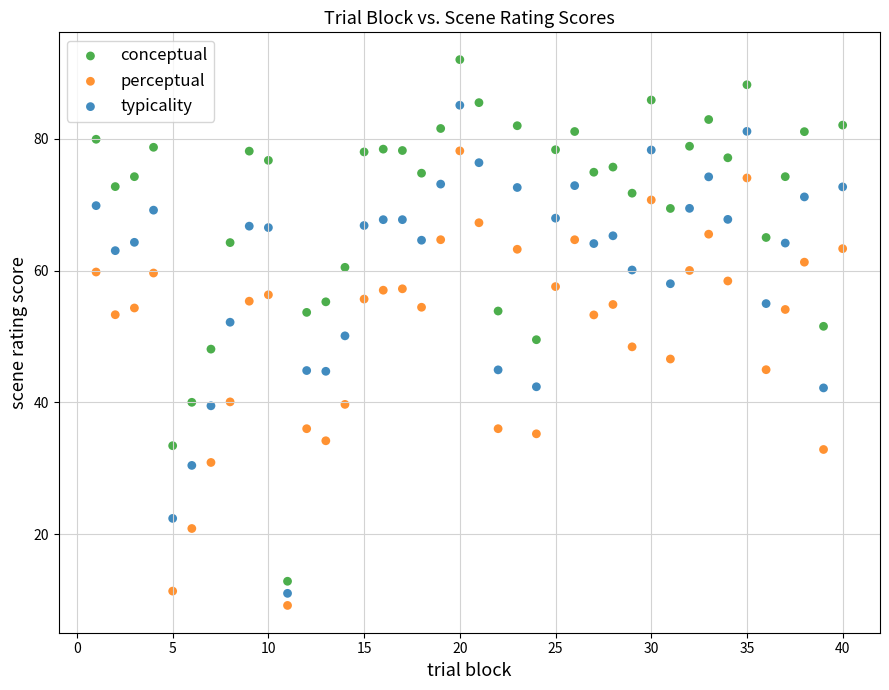

Which series reaches the maximum Y coordinate?

conceptual